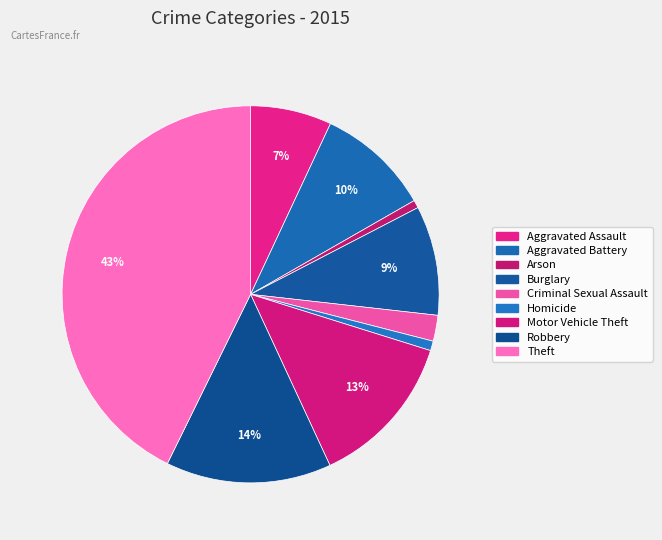

What is the total percentage of Arson and Aggravated Assault?

7.6%